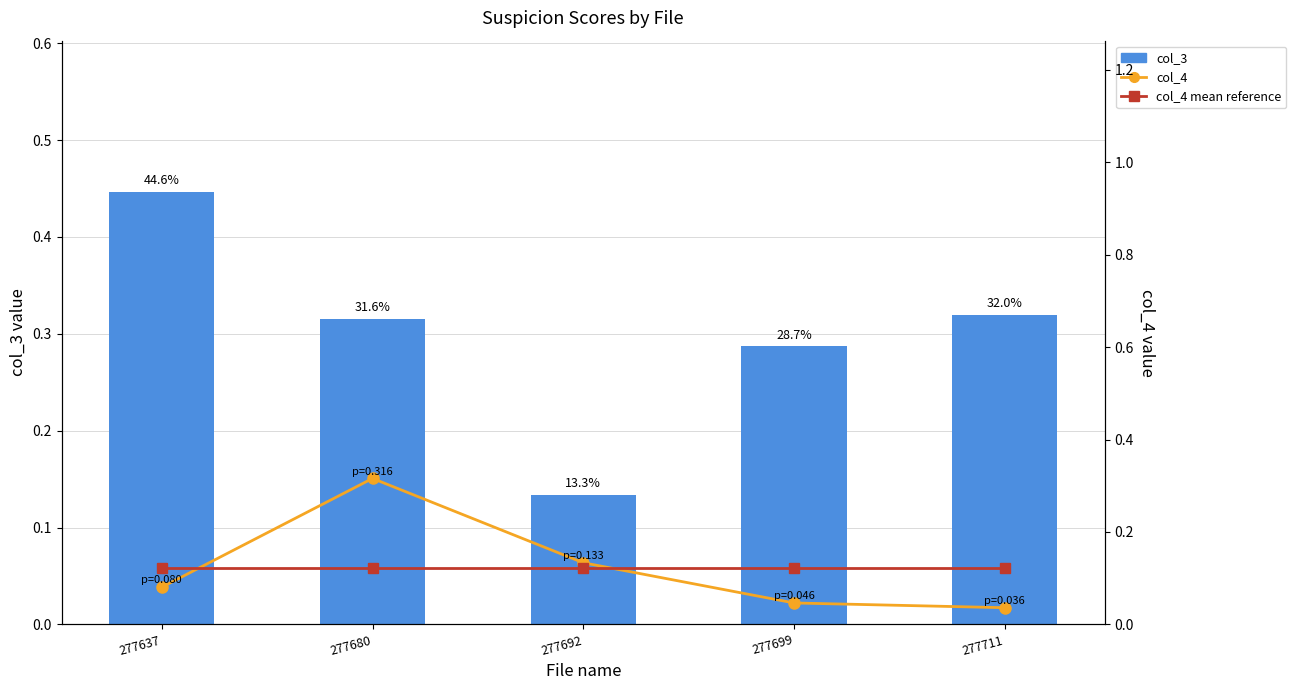

The col_3 series shows 0.8 at 277637. True or false?

False